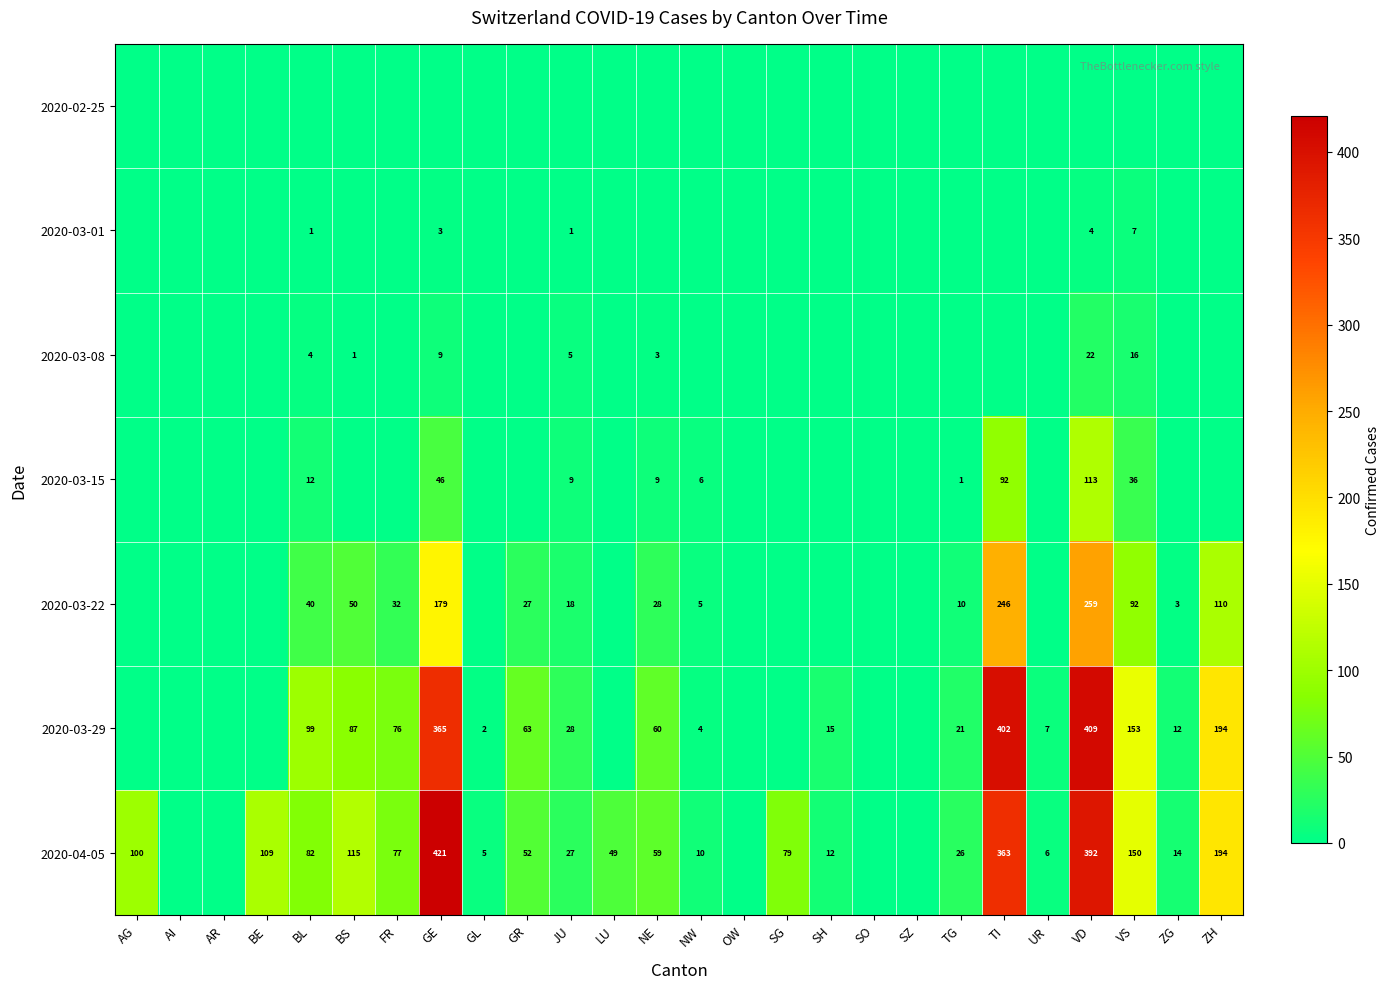

What is the sum of the 2020-03-29 values at GE and VD?

774